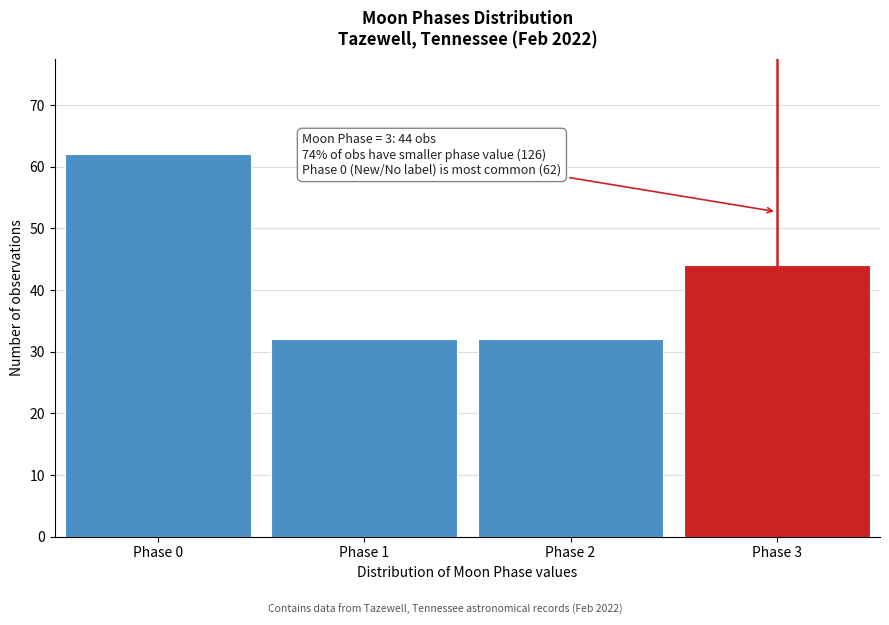

Reading right to left, list all the values displayed in this chart.

Phase 3=44	Phase 2=32	Phase 1=32	Phase 0=62